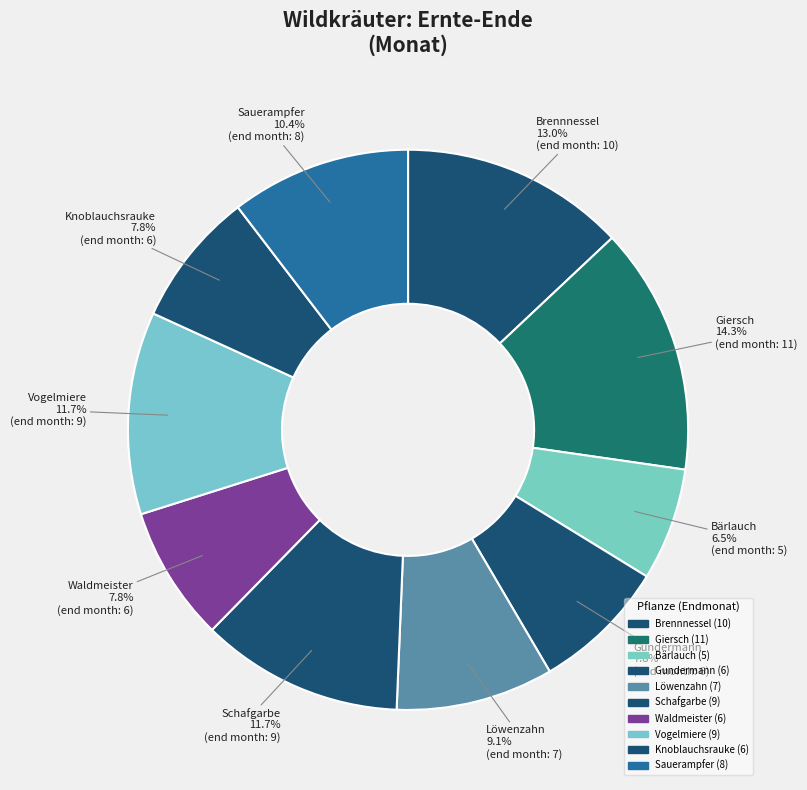

Is there a majority slice in this chart?

No